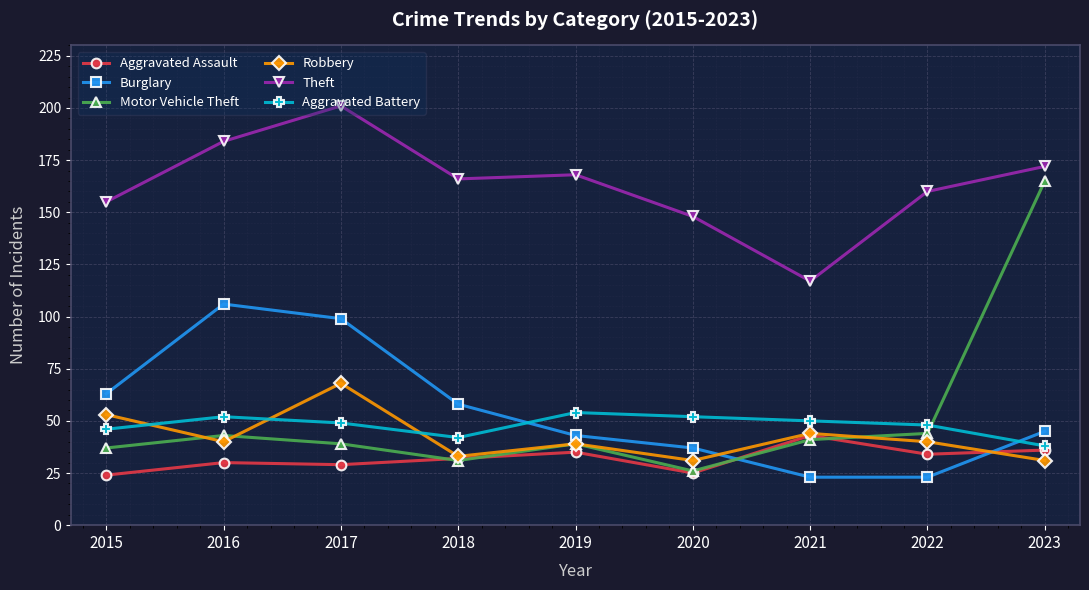

Reading left to right, transcribe all the data shown in this chart.

Aggravated Assault: 2015=24	2016=30	2017=29	2018=32	2019=35	2020=25	2021=43	2022=34	2023=36
Burglary: 2015=63	2016=106	2017=99	2018=58	2019=43	2020=37	2021=23	2022=23	2023=45
Motor Vehicle Theft: 2015=37	2016=43	2017=39	2018=31	2019=39	2020=26	2021=41	2022=44	2023=165
Robbery: 2015=53	2016=40	2017=68	2018=33	2019=39	2020=31	2021=44	2022=40	2023=31
Theft: 2015=155	2016=184	2017=201	2018=166	2019=168	2020=148	2021=117	2022=160	2023=172
Aggravated Battery: 2015=46	2016=52	2017=49	2018=42	2019=54	2020=52	2021=50	2022=48	2023=38